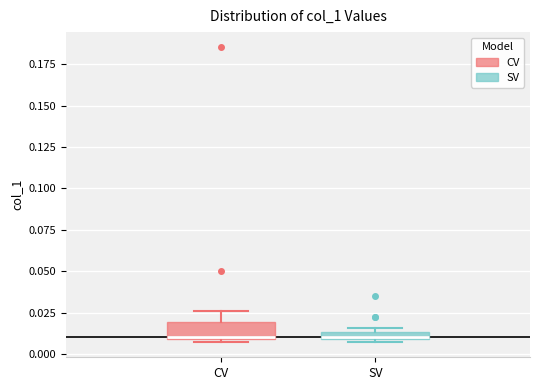

Where is the lower edge of the box for SV on the y-axis? The values are not printed on the chart, so give them approximately, as read against the axis.

0.010